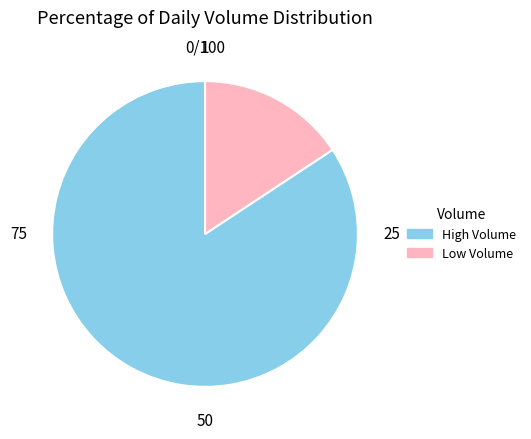

True or false: Low Volume accounts for 16% of the total.

True